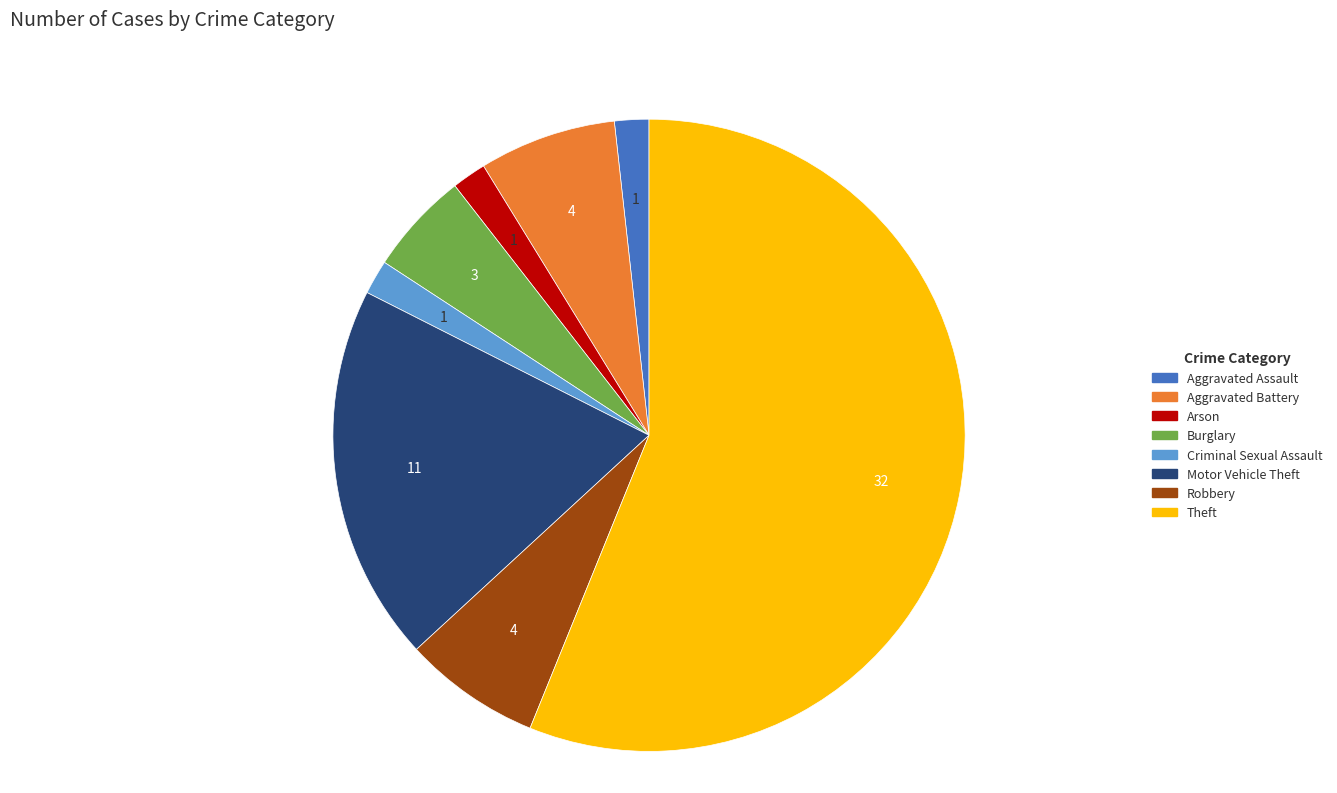

Which category has the biggest portion of the pie?

Theft